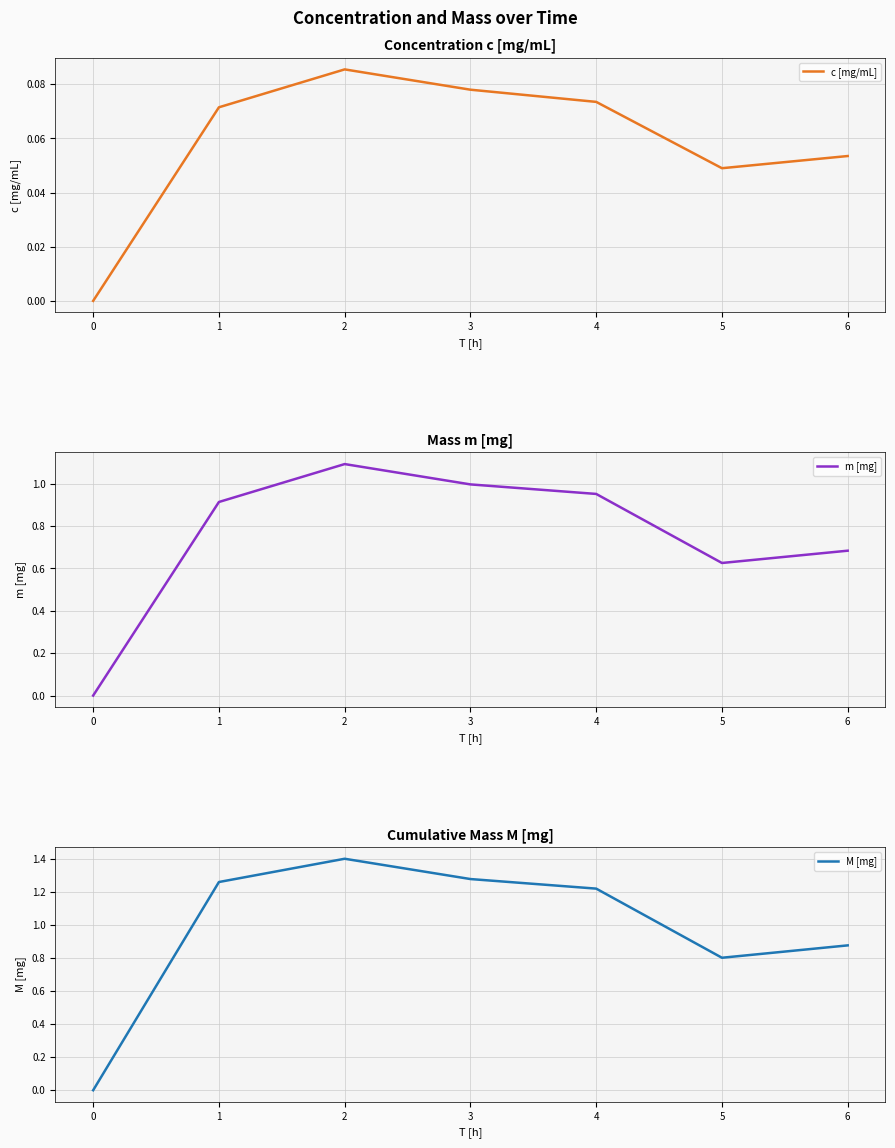

Which series has the widest spread of values?

M [mg]